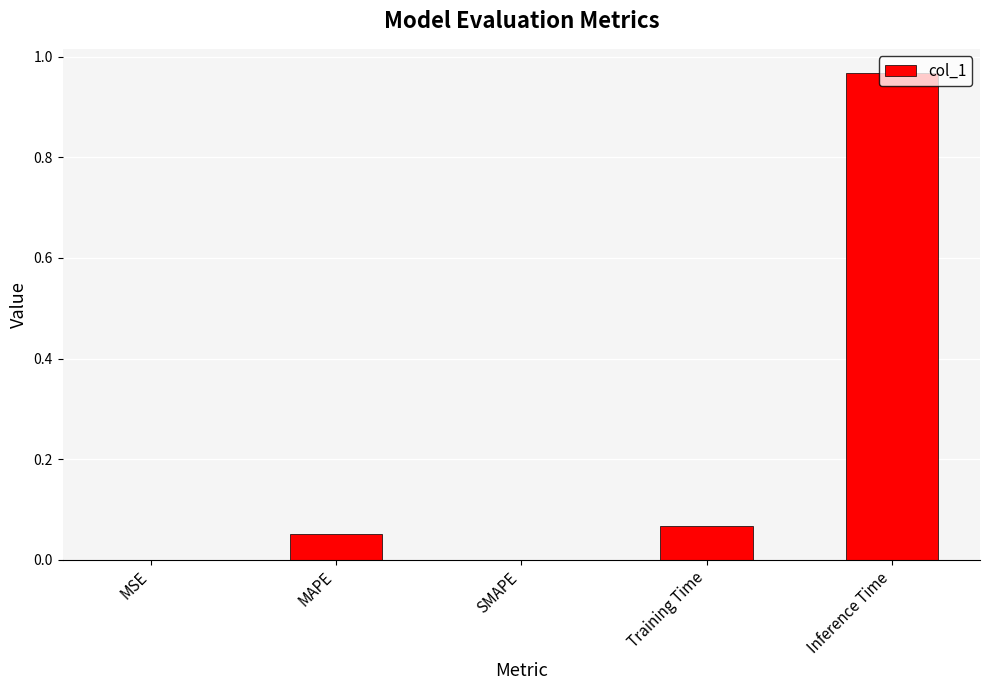

The chart shows a value of 0.0 at SMAPE. True or false?

True